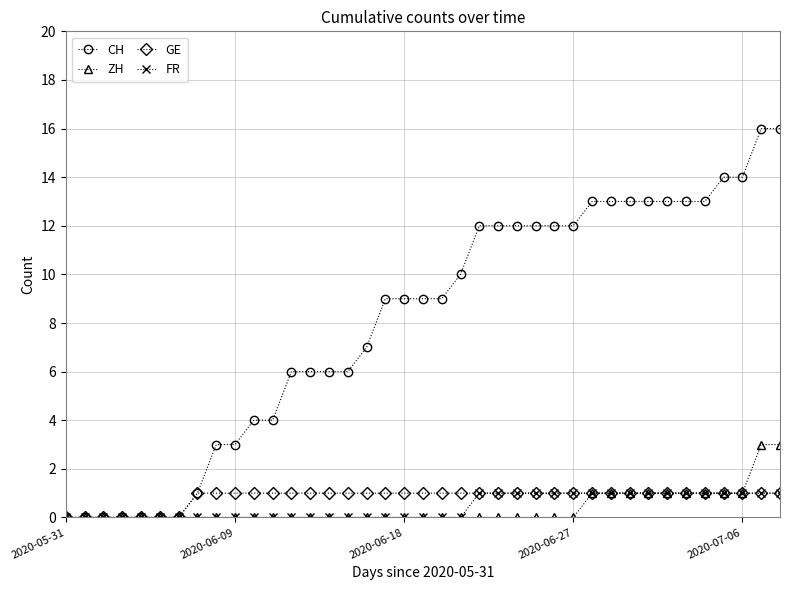

What is the value of the CH point at the 8th from the left?

1